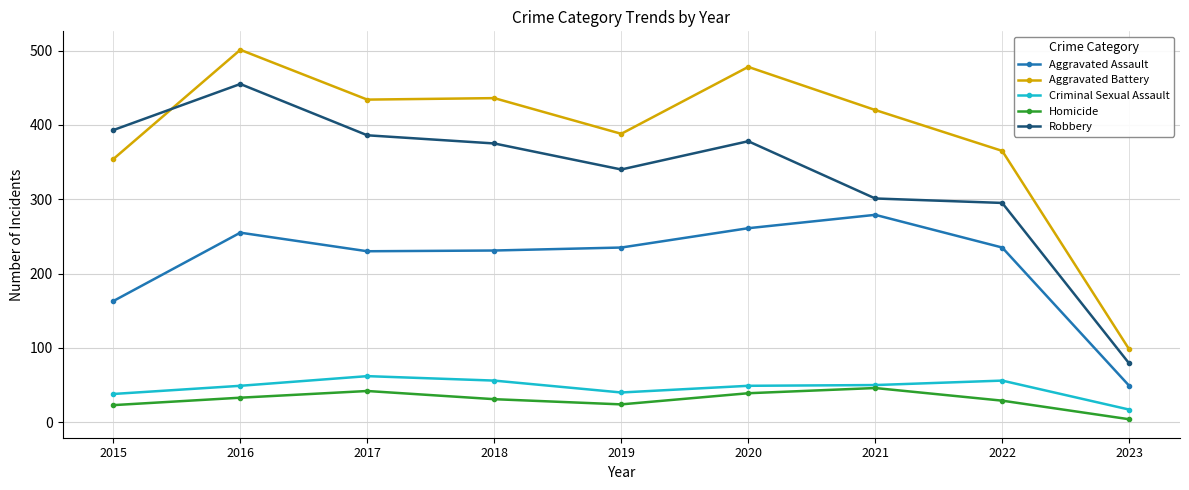

Does the chart display data point markers on the line(s)?

Yes